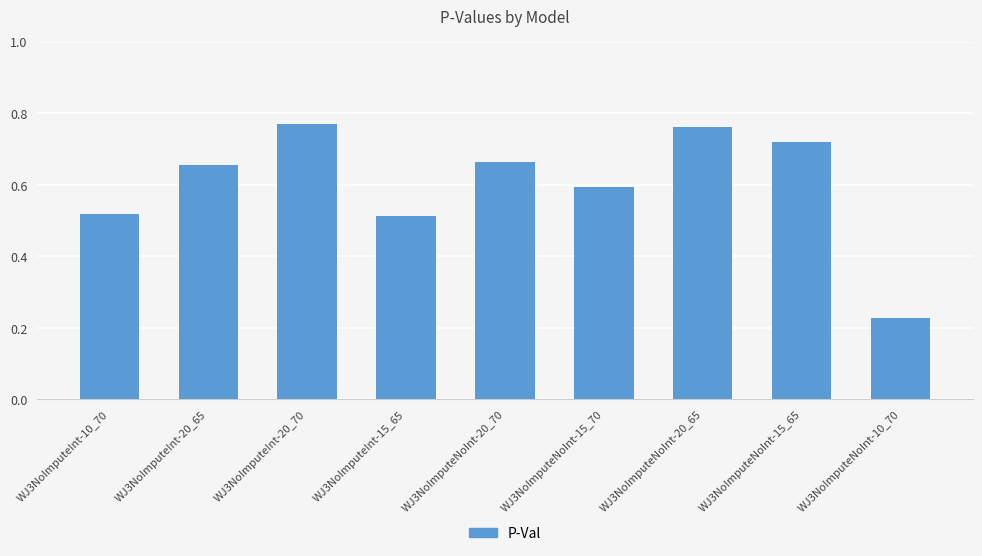

What is the change in value from WJ3NoImputeInt-10_70 to WJ3NoImputeNoInt-20_65?

+0.2